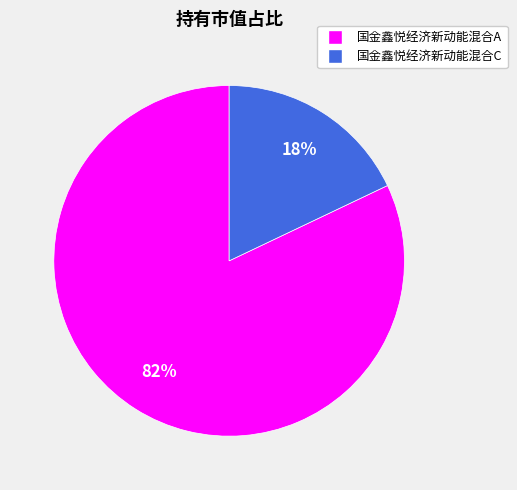

To the nearest percent, what is the combined percentage of 国金鑫悦经济新动能混合C and 国金鑫悦经济新动能混合A?

100%